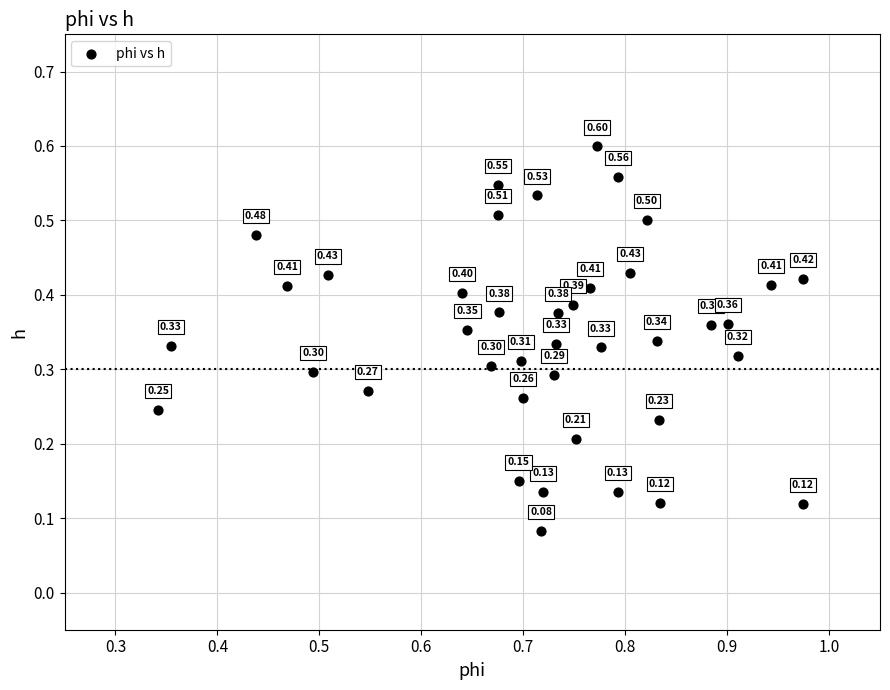

How many data points are displayed?

40